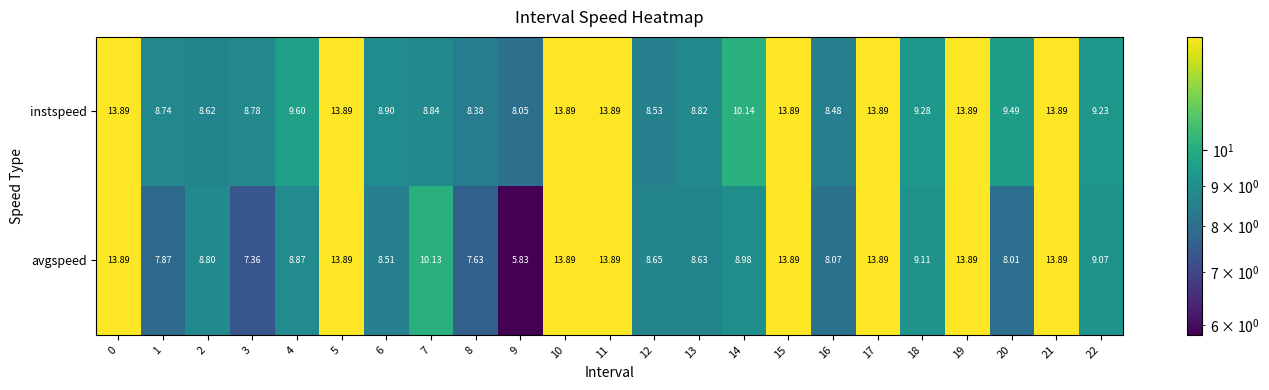

Which series has the widest spread of values?

avgspeed